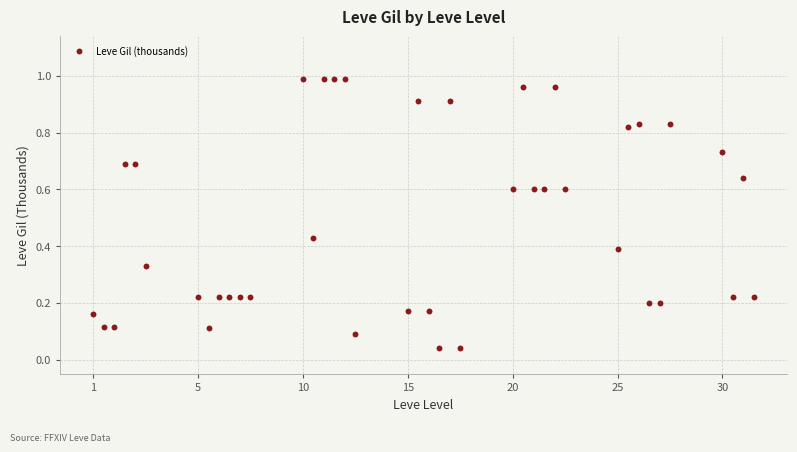

What is the range of X values (max minus min)?

6.3